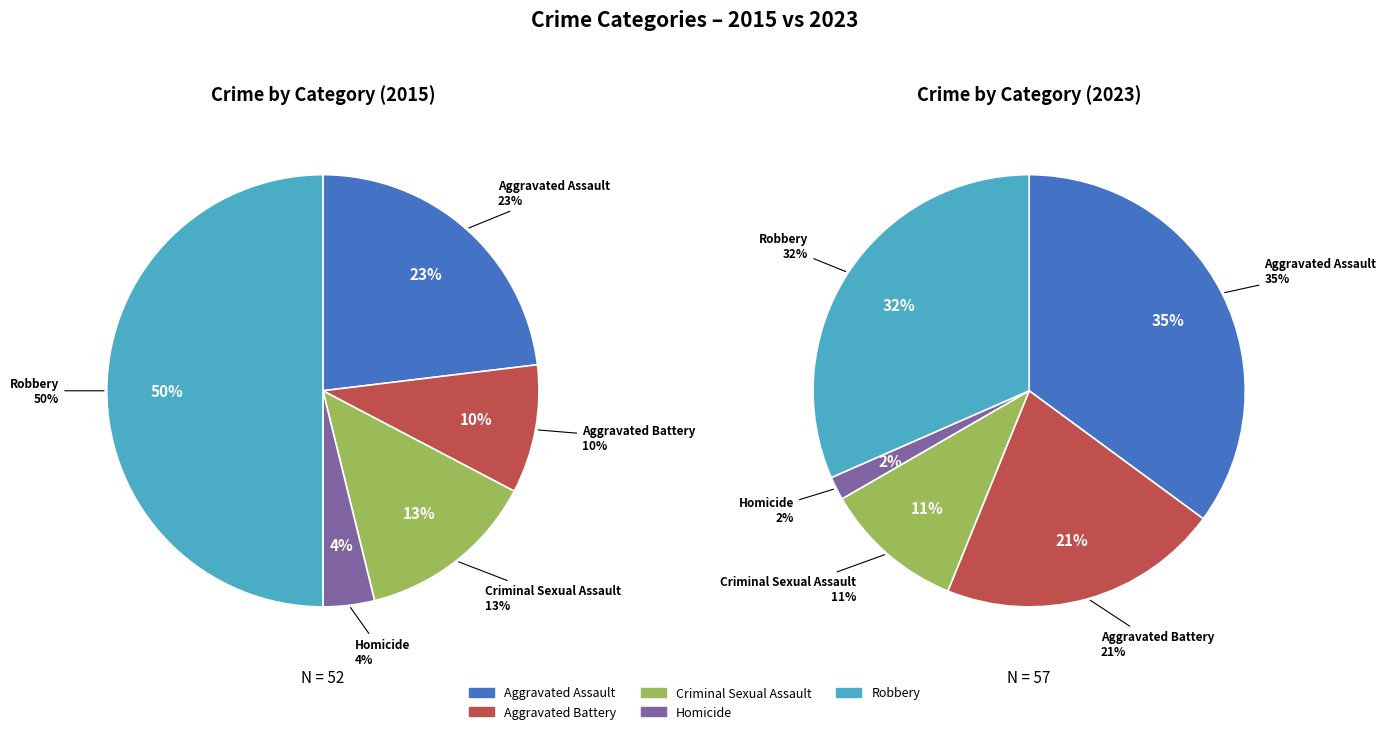

Which has a higher value, values_2015 or values_2023?

values_2015